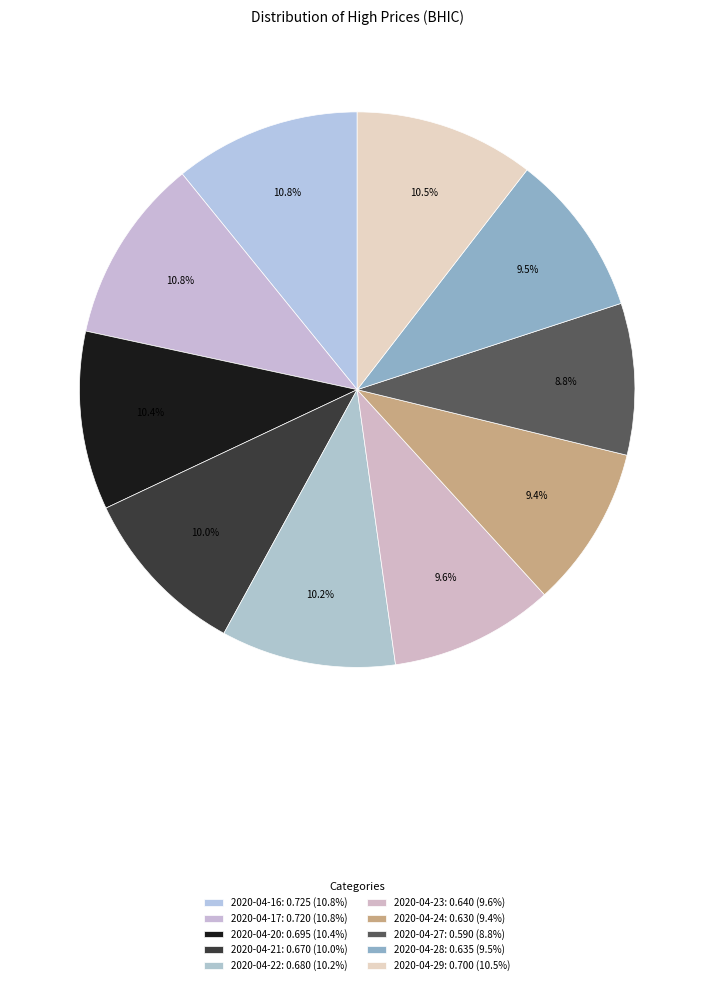

How many slices are in this pie chart?

10